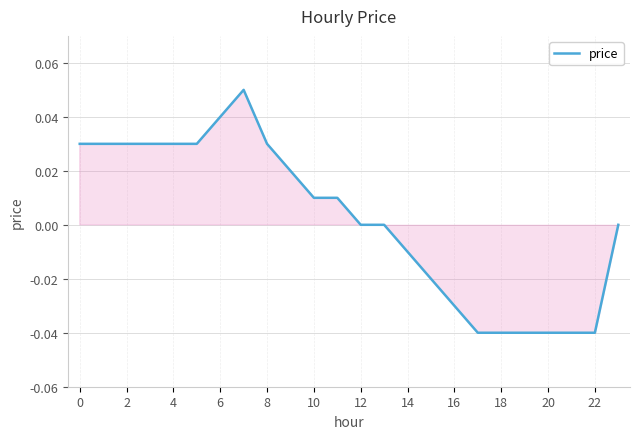

Which has a higher value, 10 or 14?

10